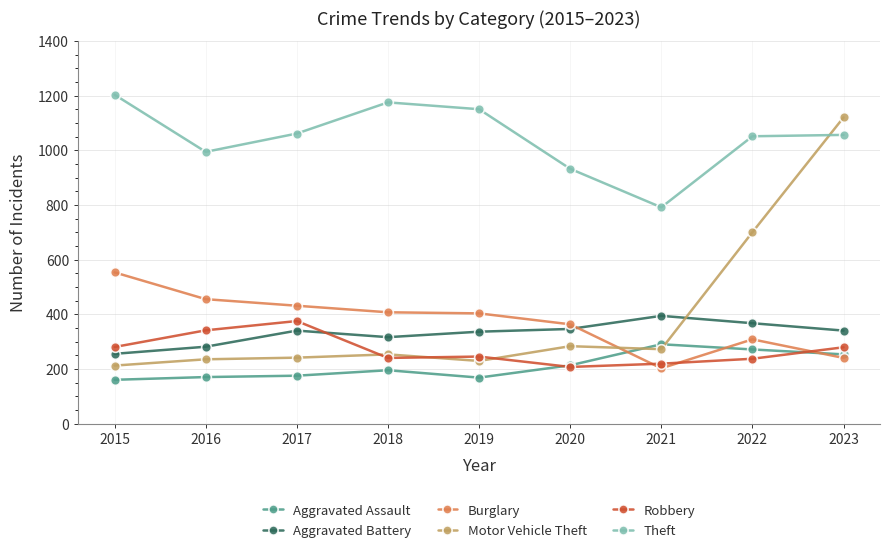

At 2017, list the series in order from smallest to largest.

Aggravated Assault, Motor Vehicle Theft, Aggravated Battery, Robbery, Burglary, Theft